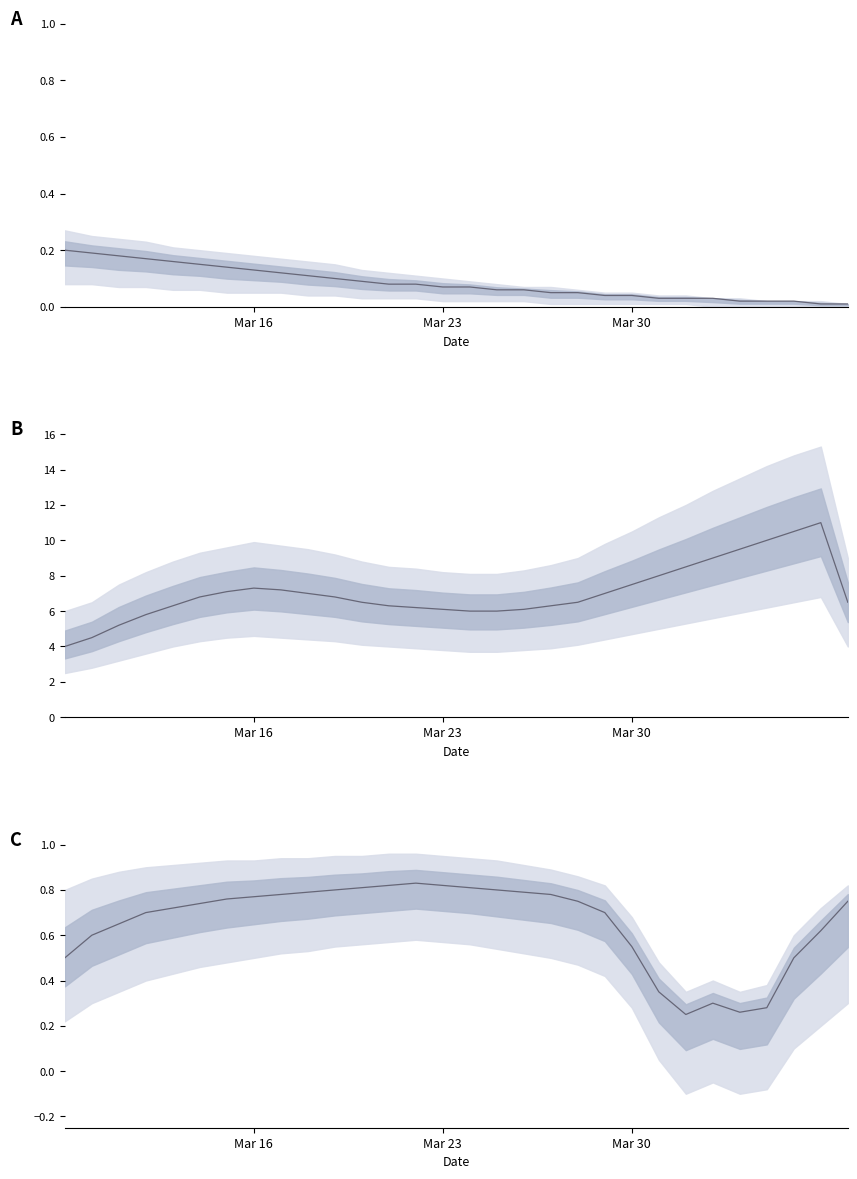

At which category does the chart reach its peak across all series?

13